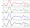

How many positive values does the 3:00 series have?

14